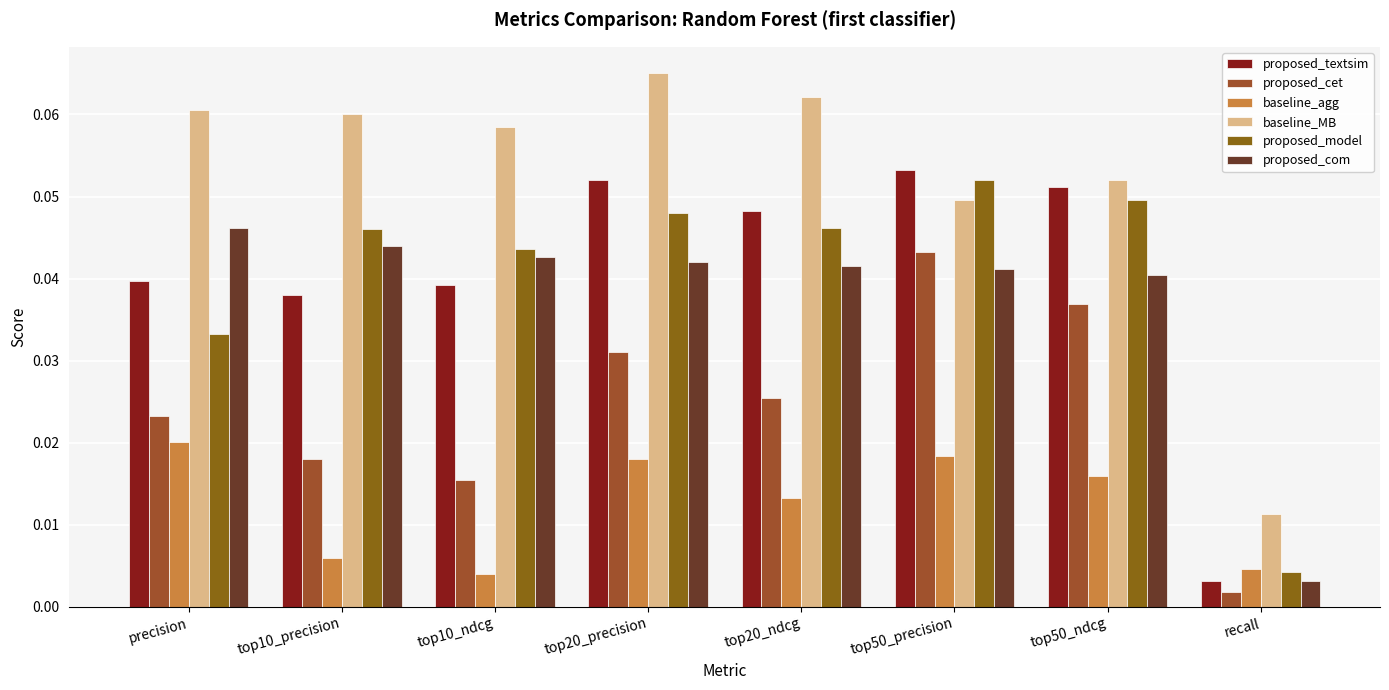

At how many categories does at least one series exceed 0?

8